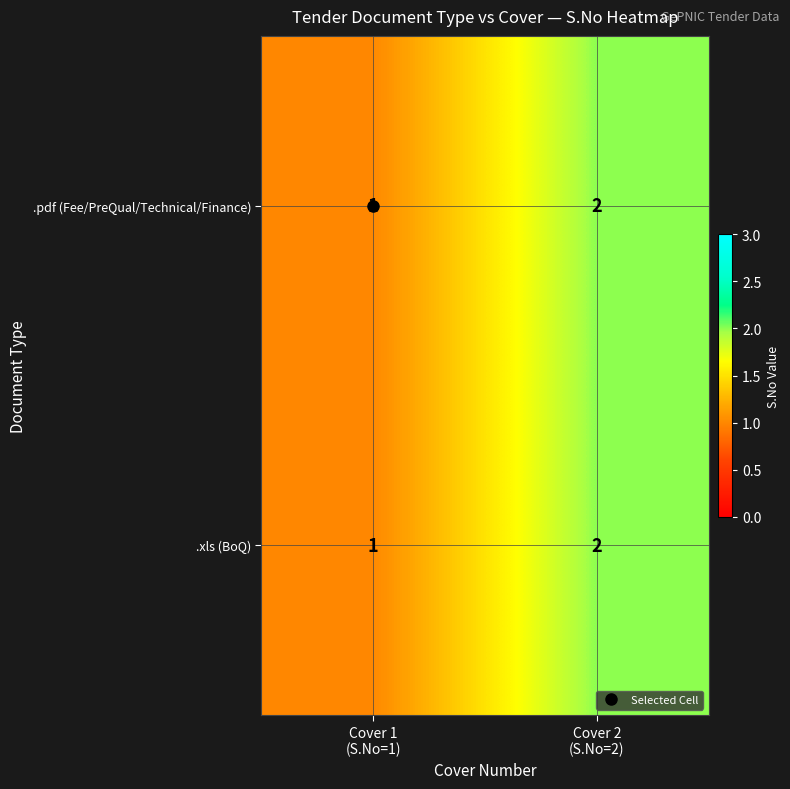

What is the sum of all .xls (BoQ) values?

3